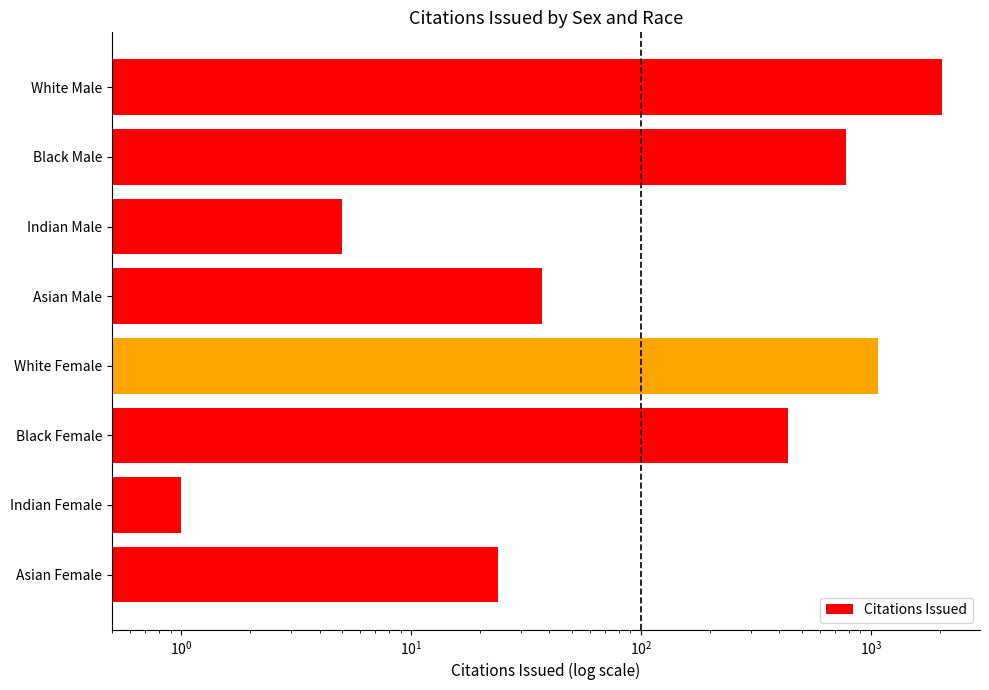

What is the approximate value at Indian Male?

5